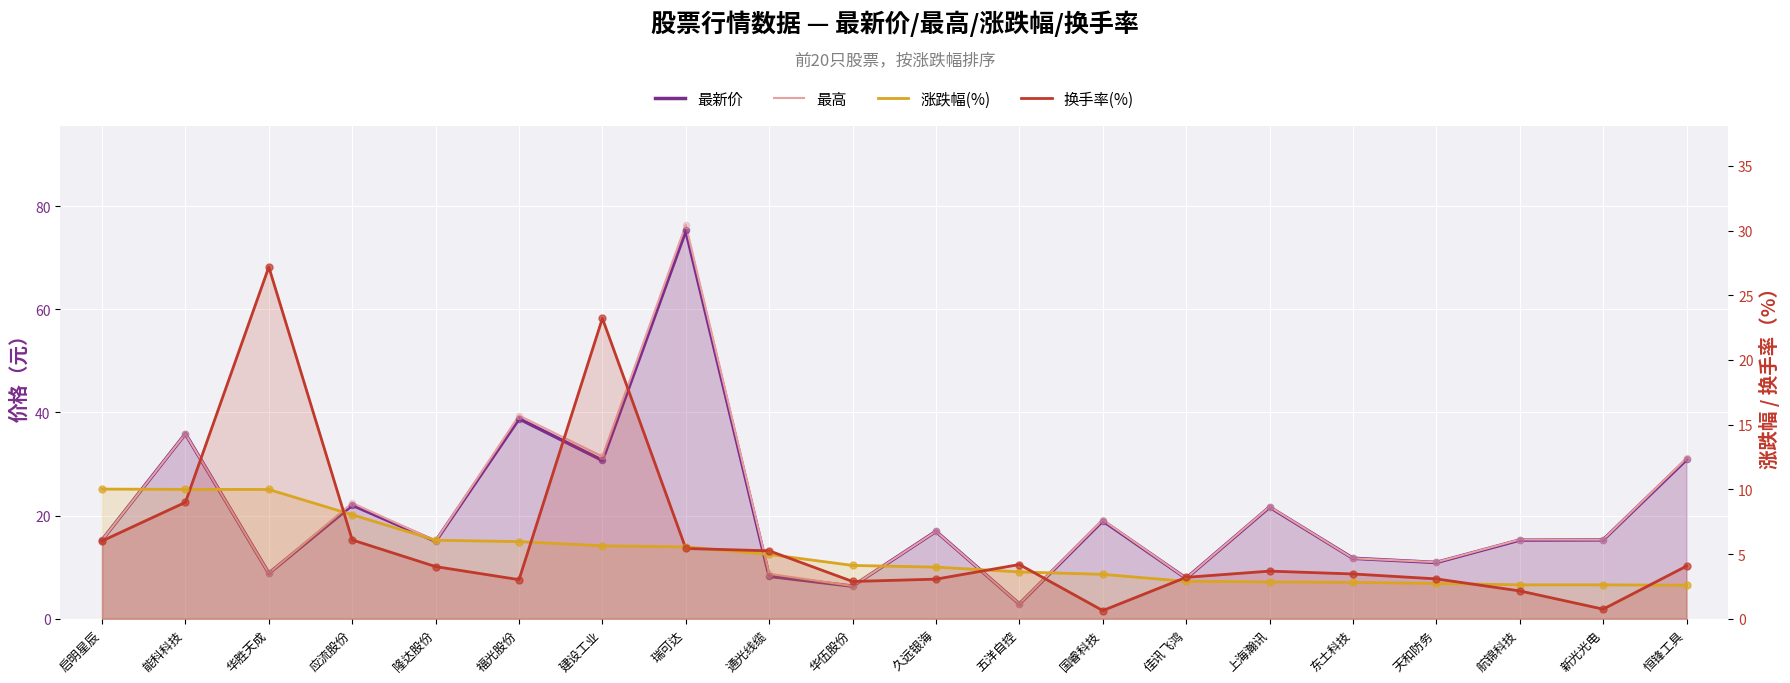

What is the total value across all series at 隆达股份?

40.2